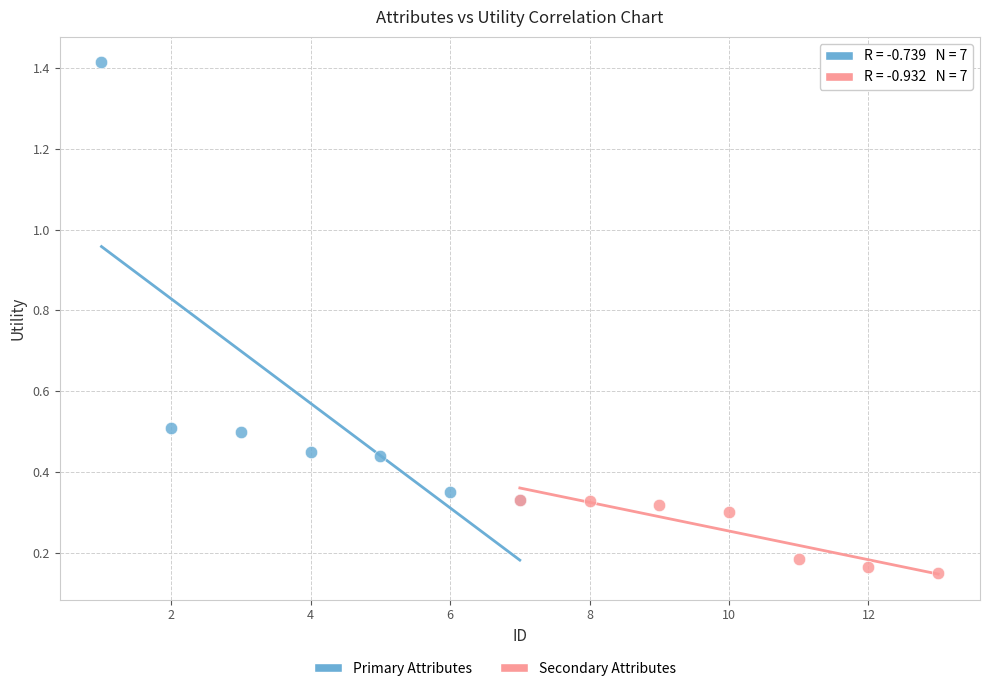

Which series has the largest Y range (max minus min)?

Primary Attributes